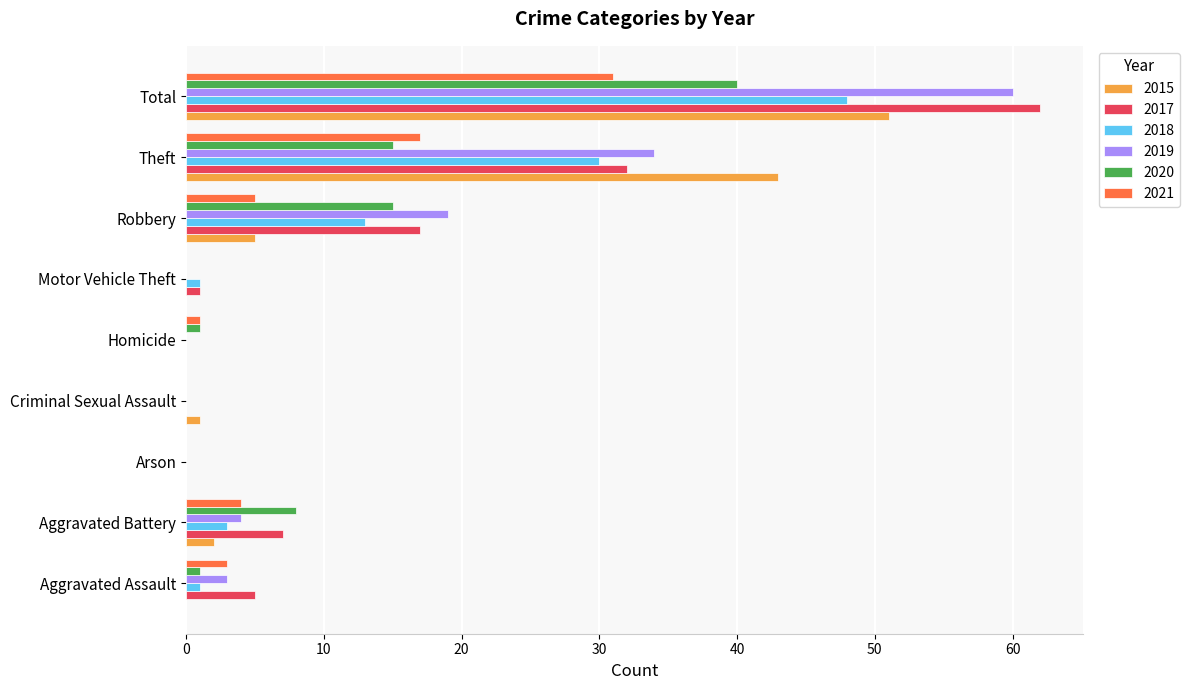

What value does the 2020 series have at Robbery?

15